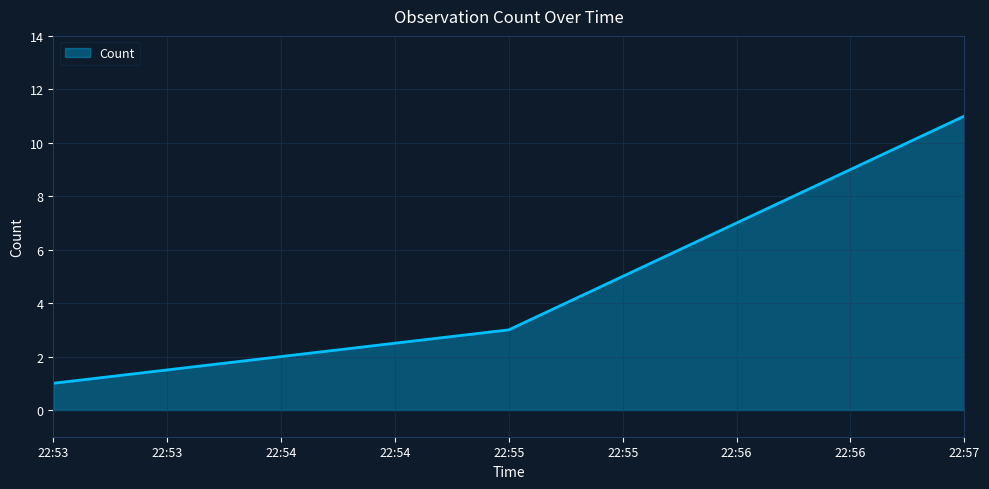

What is the change in value from 22:53 to 22:57?

+10